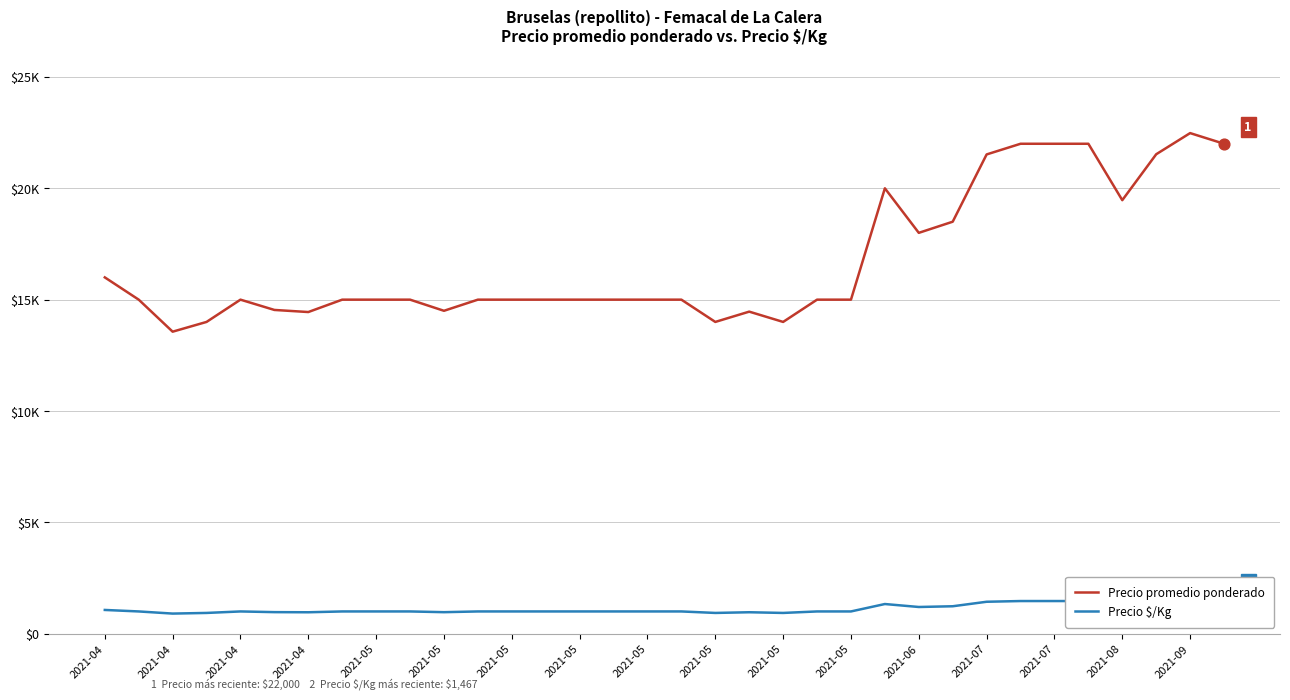

Which series contains the highest Y value?

Precio promedio ponderado